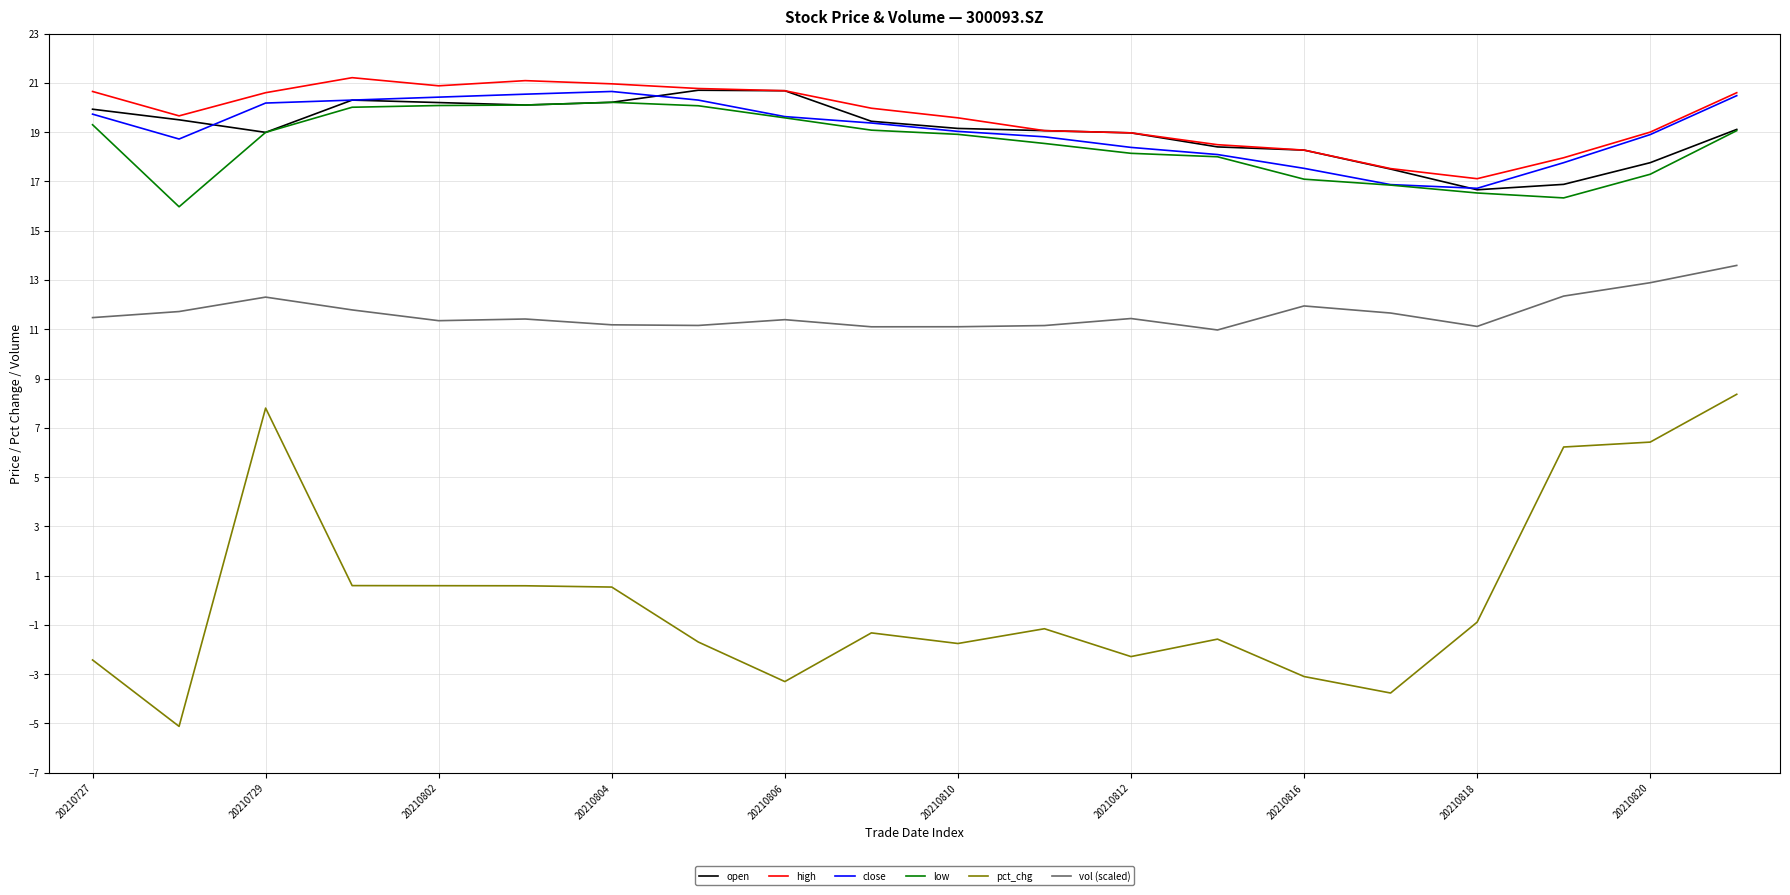

In low, how many points are lower than both neighbors (excluding endpoints)?

2